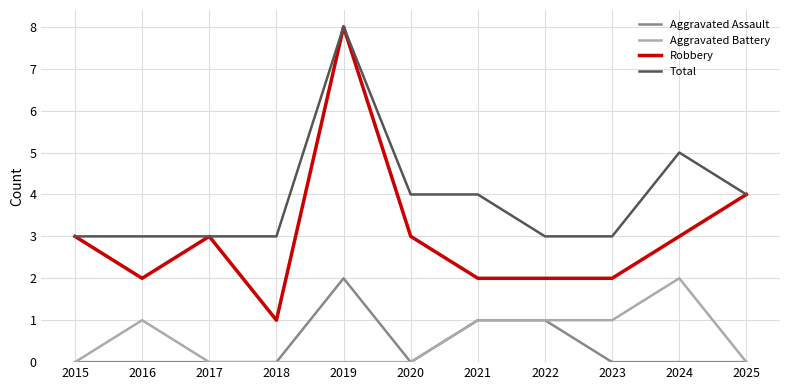

Count the number of categories in the chart.

11